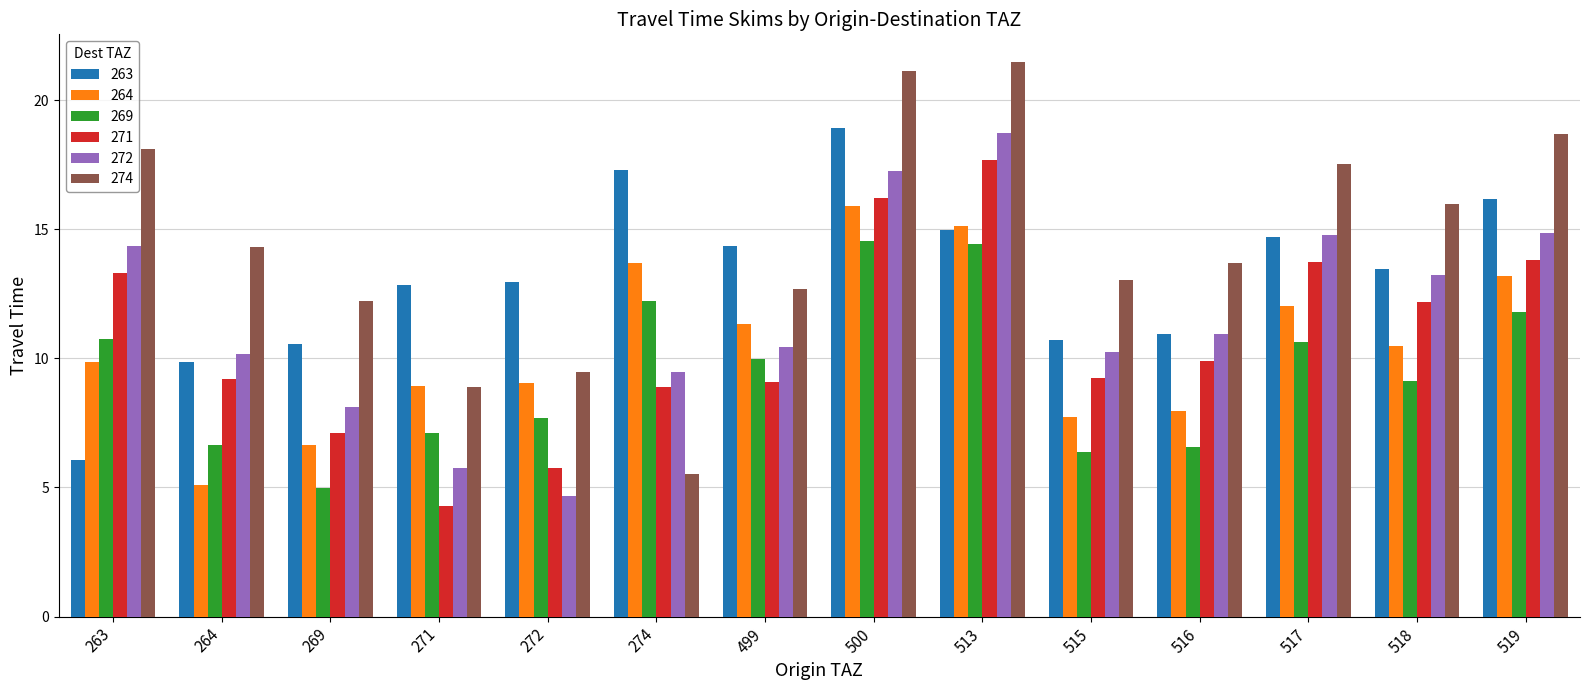

At which category does the chart reach its peak across all series?

513